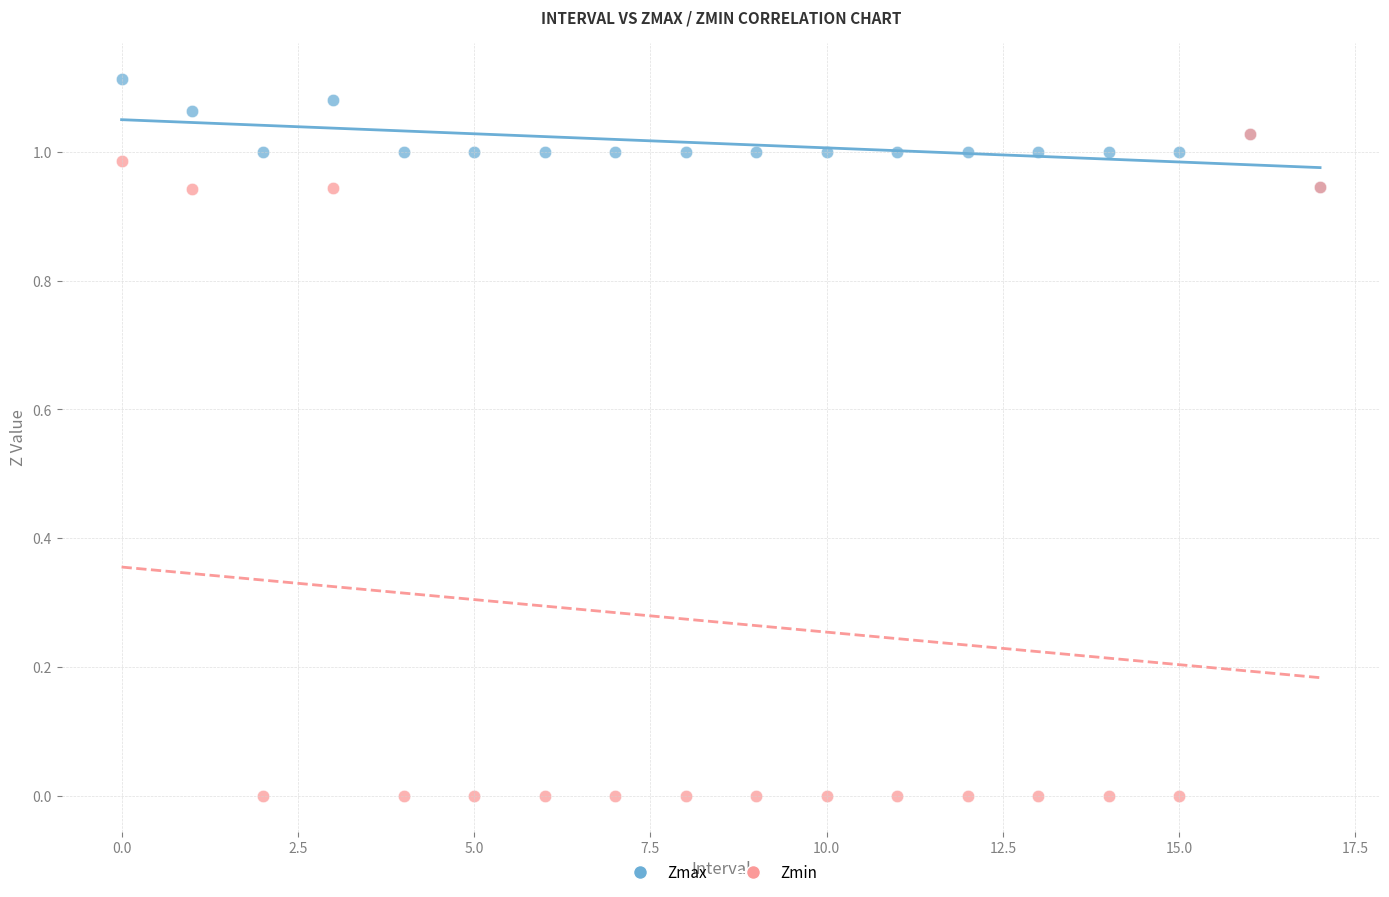

Which series contains the lowest Y value?

Zmin